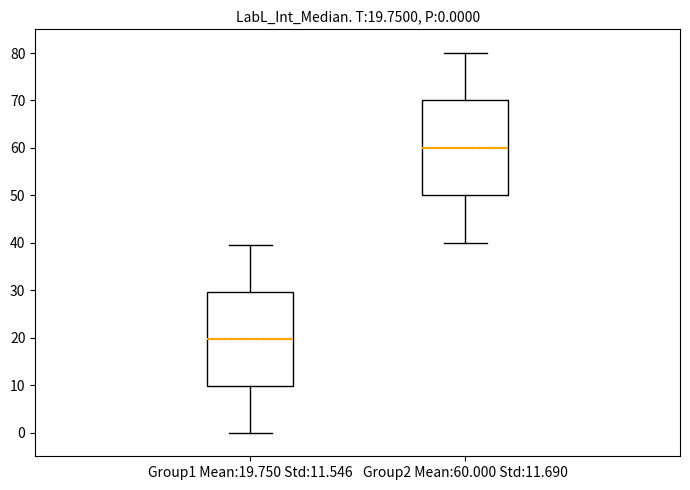

Which box has the highest median line?

Group2 Mean:60.000 Std:11.690